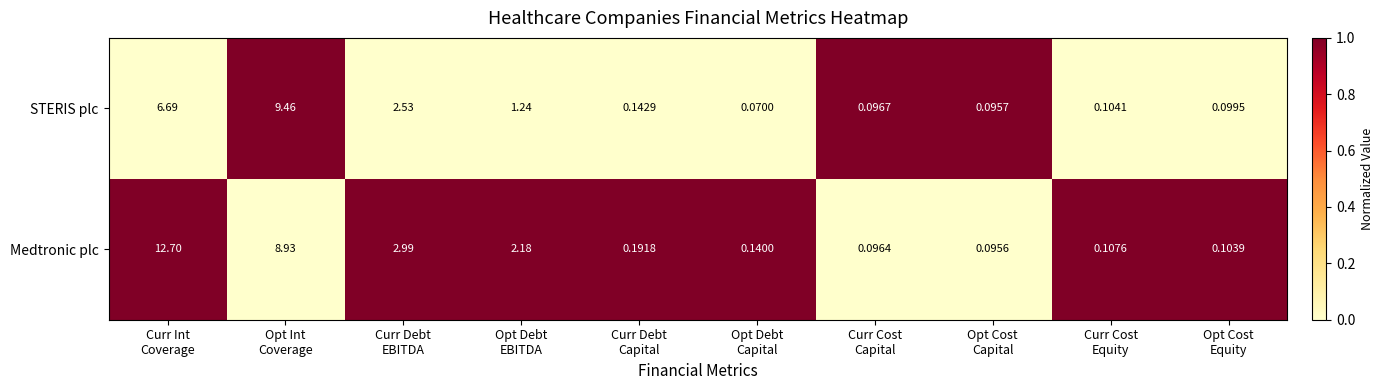

Which series has the widest spread of values?

Medtronic plc